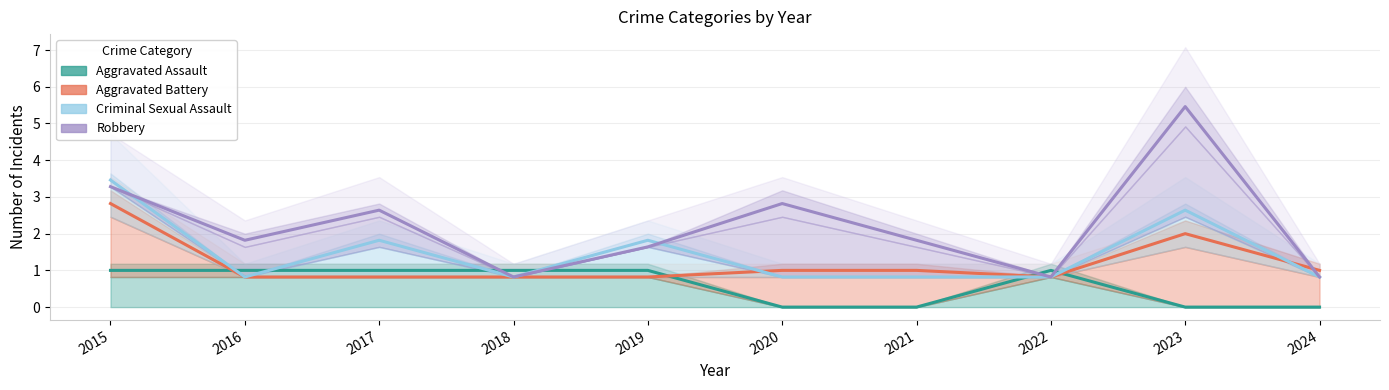

Reading left to right, what are all the values shown in this chart?

Aggravated Assault: 2015=1.0	2016=1.0	2017=1.0	2018=1.0	2019=1.0	2020=0.0	2021=0.0	2022=1.0	2023=0.0	2024=0.0
Aggravated Battery: 2015=2.8	2016=0.8	2017=0.8	2018=0.8	2019=0.8	2020=1.0	2021=1.0	2022=0.8	2023=2.0	2024=1.0
Criminal Sexual Assault: 2015=3.5	2016=0.8	2017=1.8	2018=0.8	2019=1.8	2020=0.8	2021=0.8	2022=0.8	2023=2.6	2024=0.8
Robbery: 2015=3.3	2016=1.8	2017=2.6	2018=0.8	2019=1.6	2020=2.8	2021=1.8	2022=0.8	2023=5.5	2024=0.8